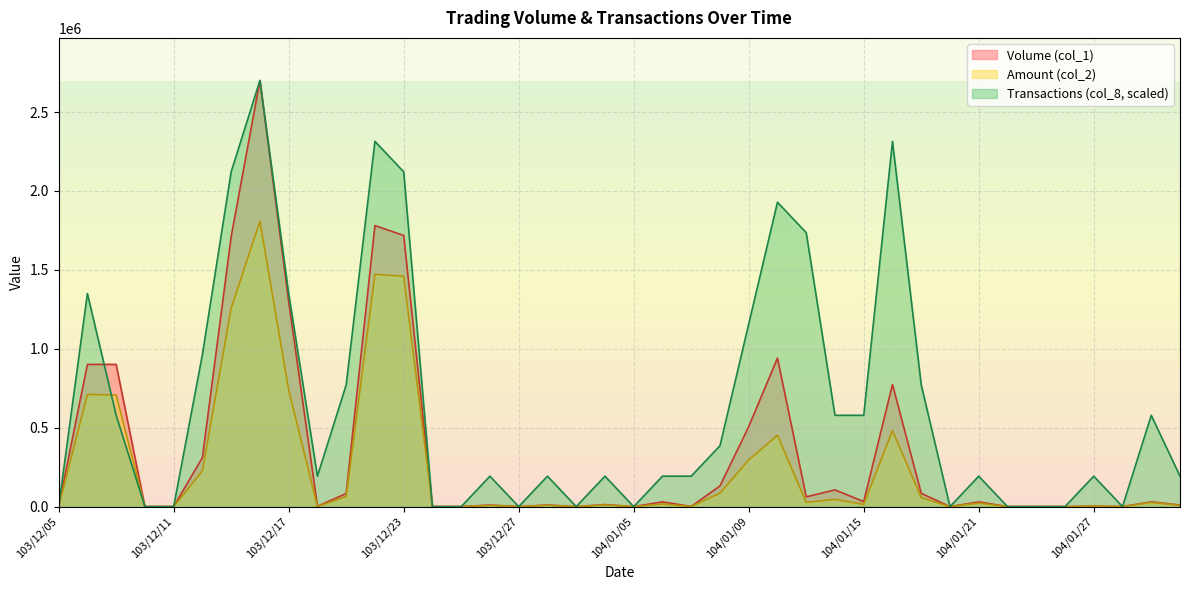

True or false: Volume (col_1) and Transactions (col_8) intersect in this chart.

True